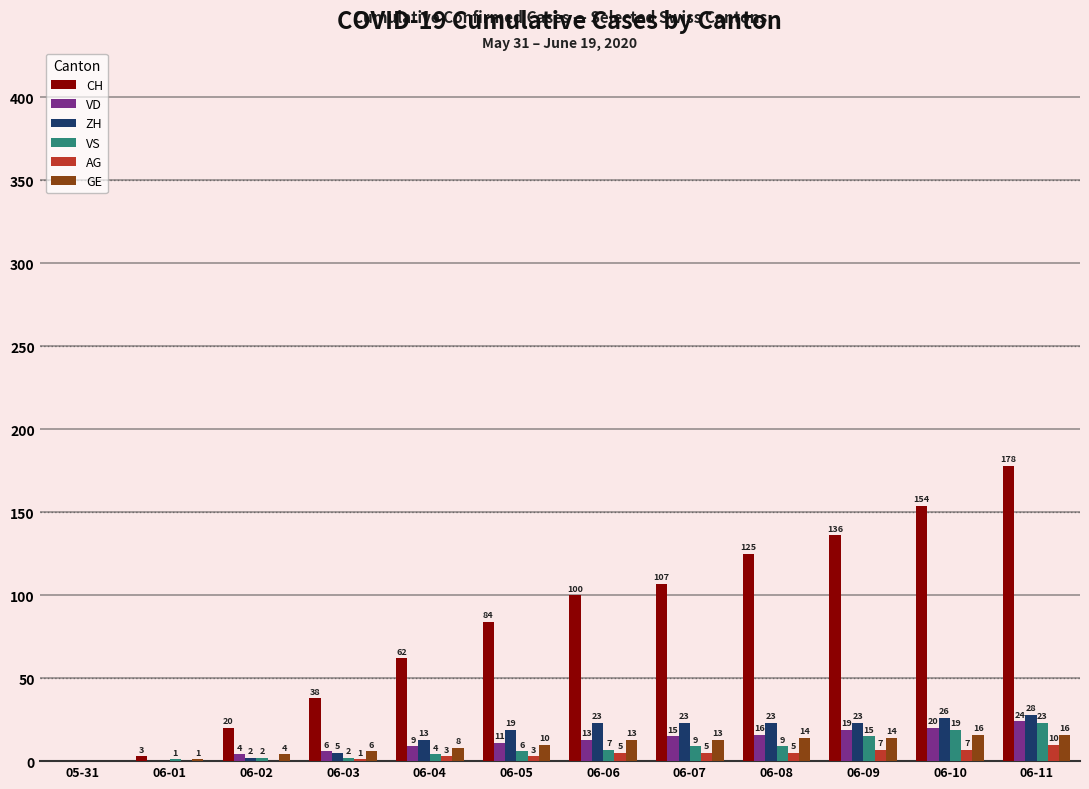

Reading left to right, extract all data points from this chart.

CH: 0	3	20	38	62	84	100	107	125	136	154	178
VD: 0	0	4	6	9	11	13	15	16	19	20	24
ZH: 0	0	2	5	13	19	23	23	23	23	26	28
VS: 0	1	2	2	4	6	7	9	9	15	19	23
AG: 0	0	0	1	3	3	5	5	5	7	7	10
GE: 0	1	4	6	8	10	13	13	14	14	16	16